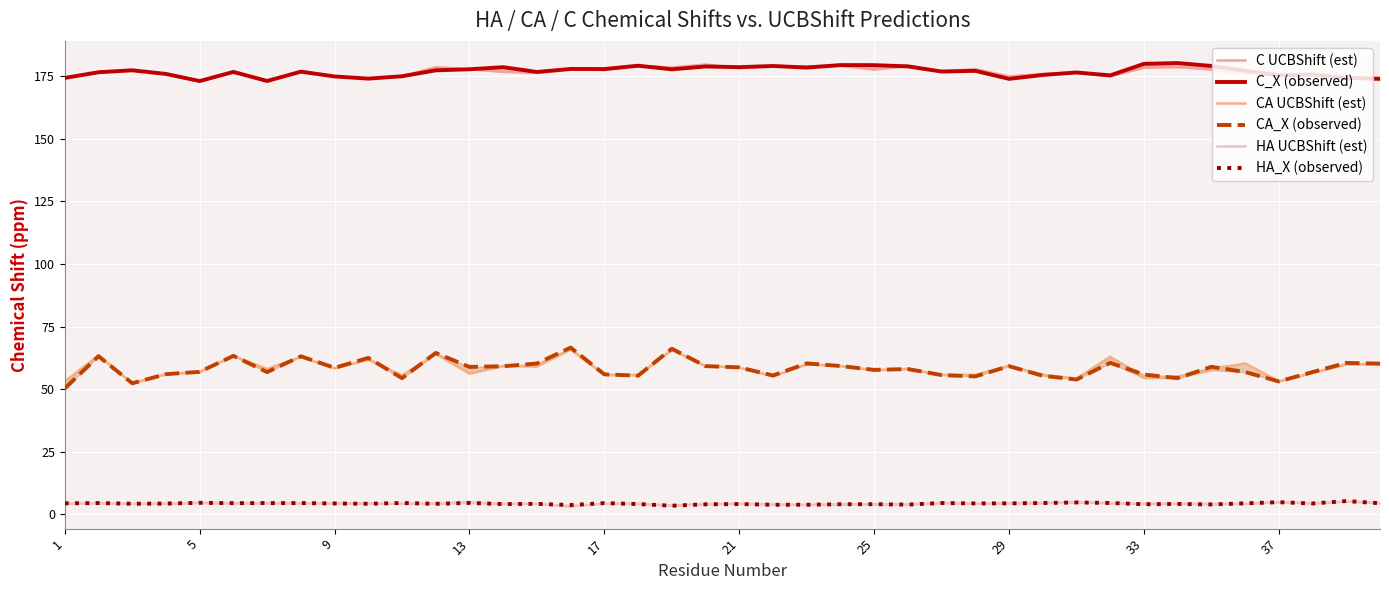

What is the difference between the second highest and second lowest values in the CA UCBShift (est) series?

12.6